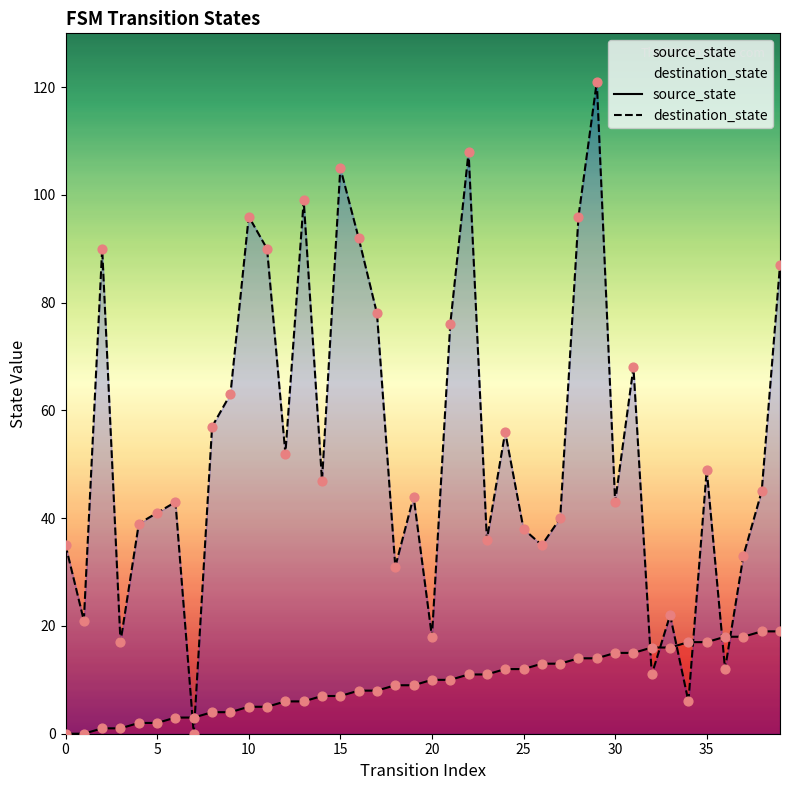

Which series has the largest total across all categories?

destination_state